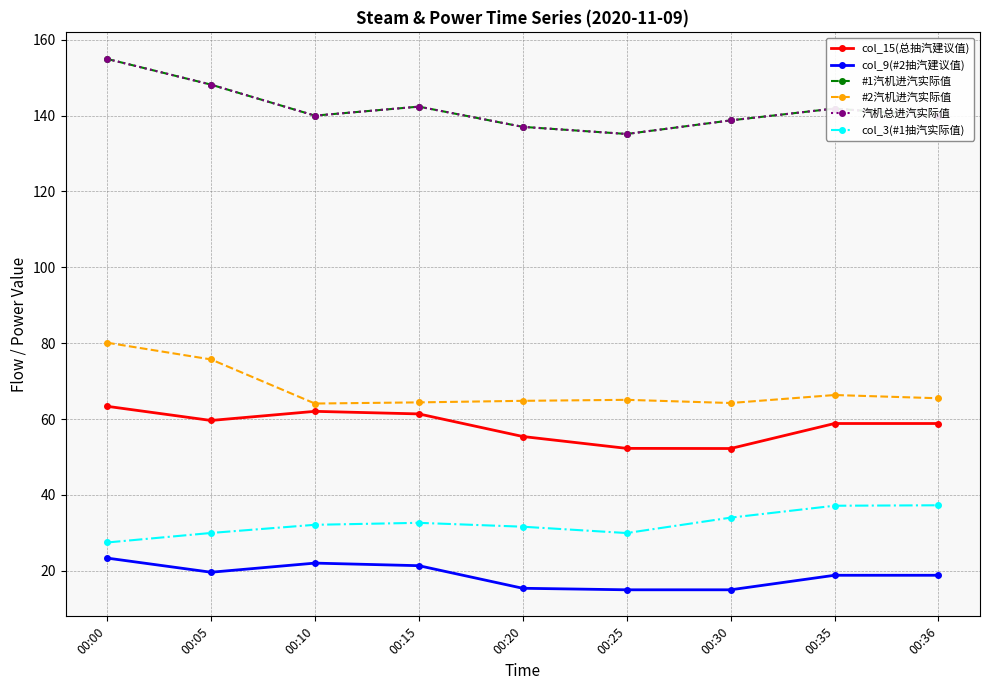

What is the value of the col_9(#2抽汽建议值) point at the 3rd from the left?

22.0